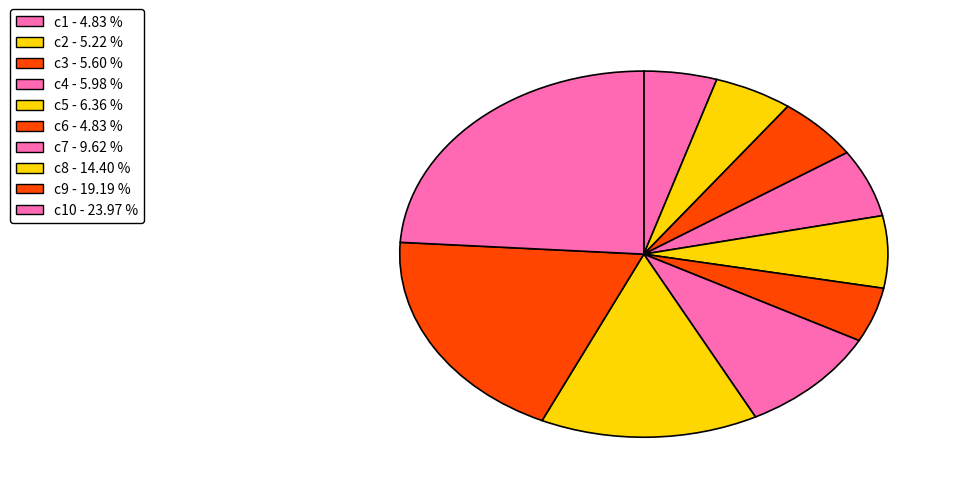

How many segments does this pie chart have?

10